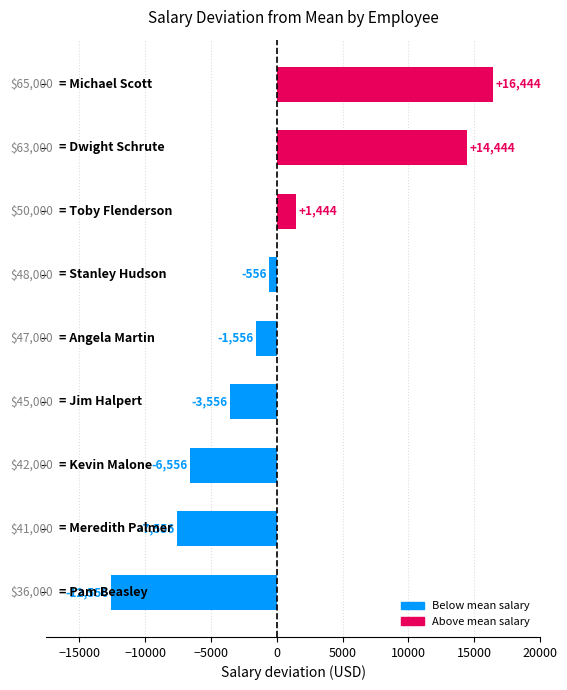

What is the greatest value displayed?

16444